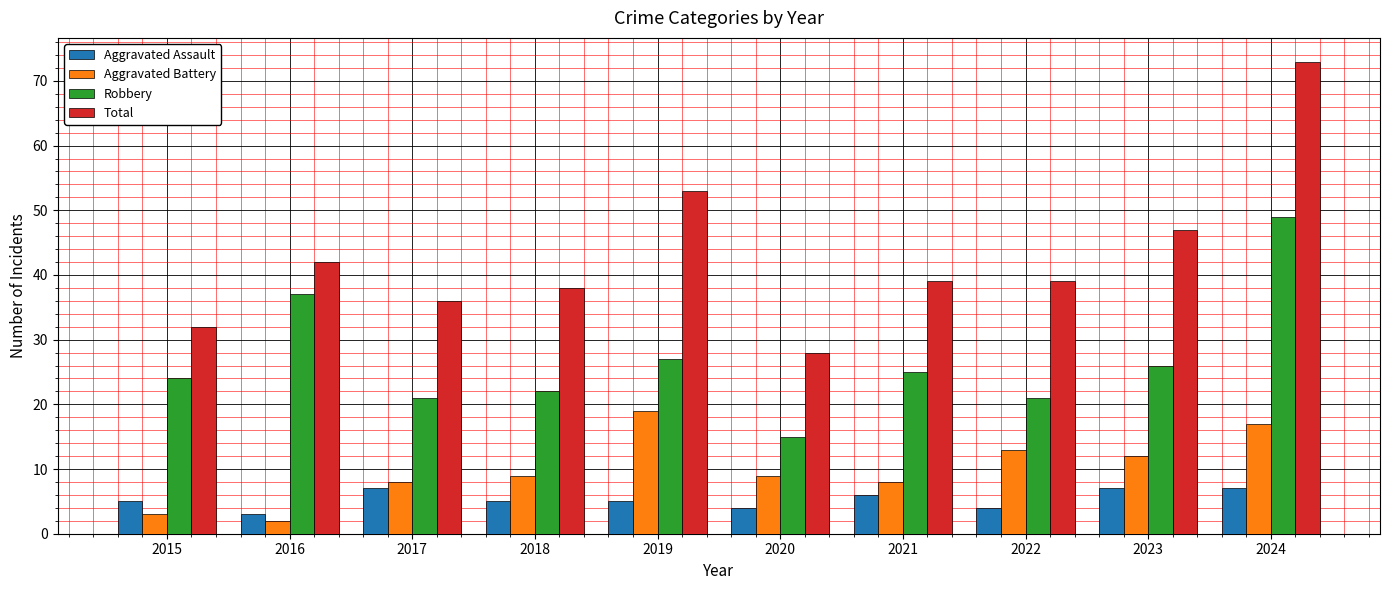

What is the spread (max minus min) of values at 2021?

33